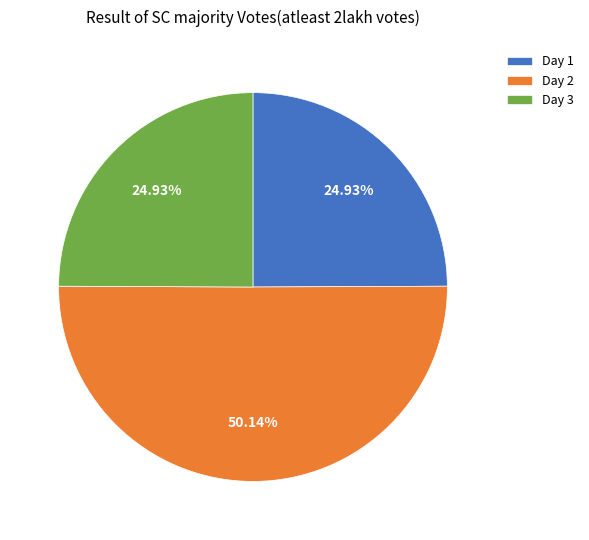

What is the largest slice in the pie chart?

Day 2